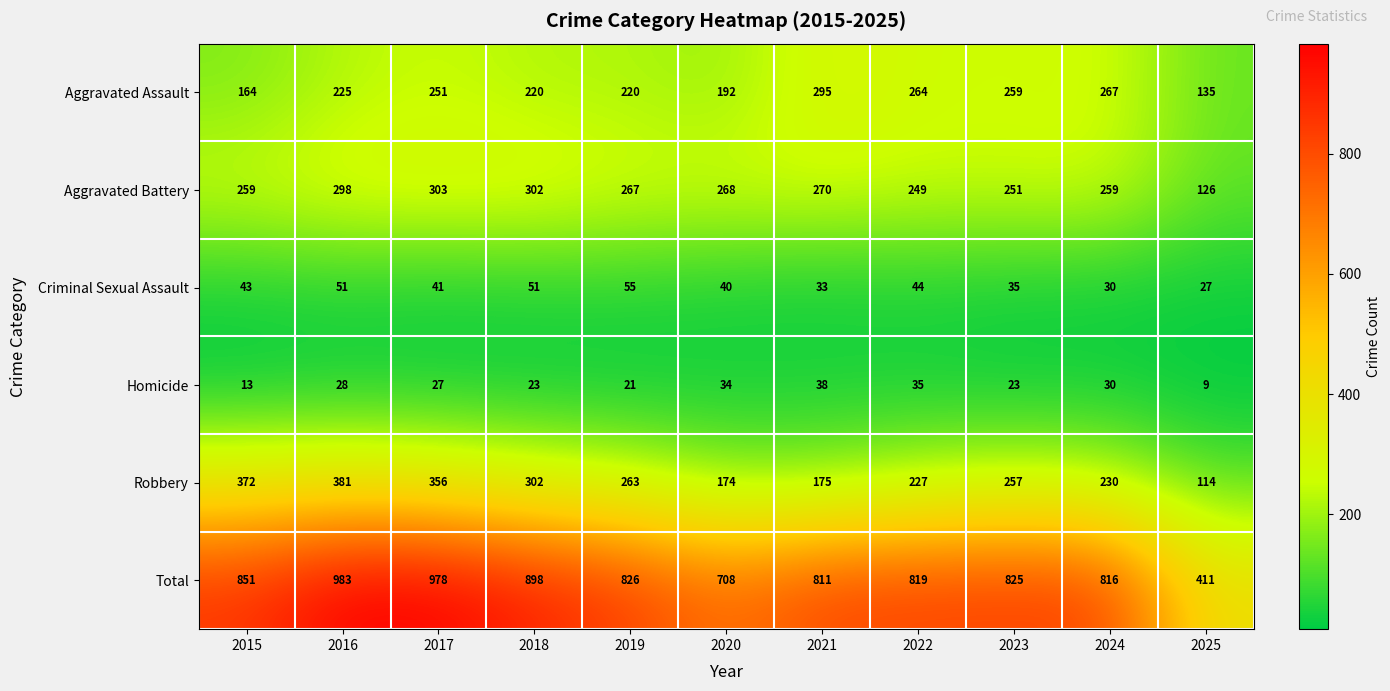

True or false: Aggravated Battery has a value of 249 at 2022.

True